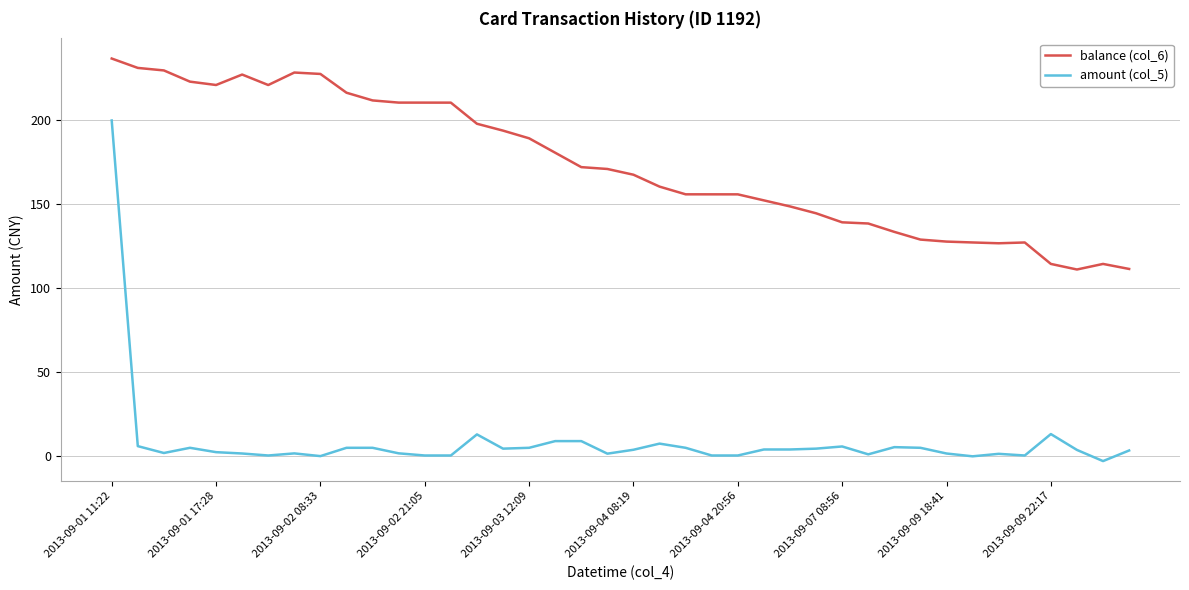

Rank the series by their average value, from highest to lowest.

balance (col_6), amount (col_5)